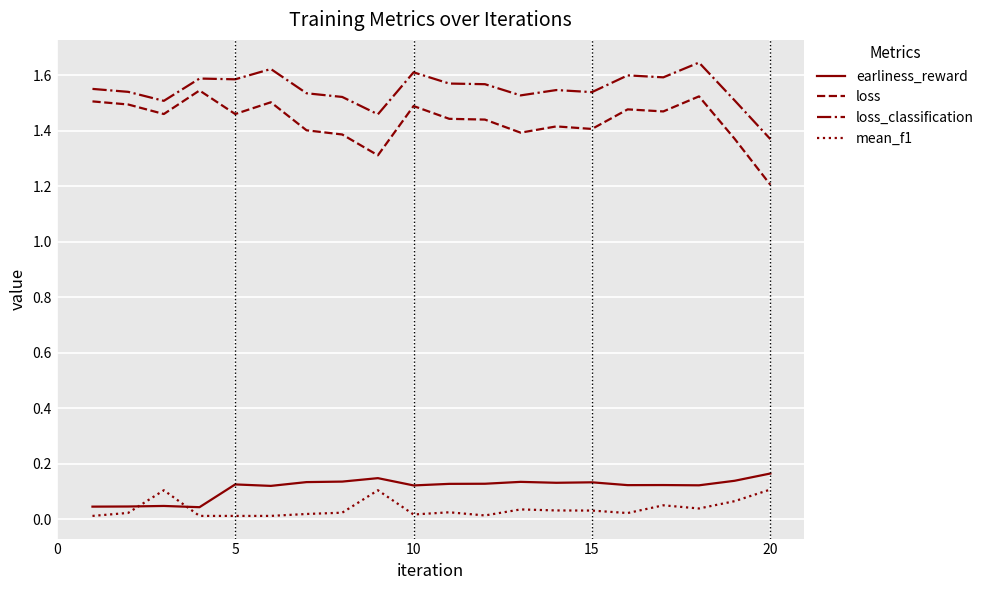

Which series has the widest spread of values?

loss